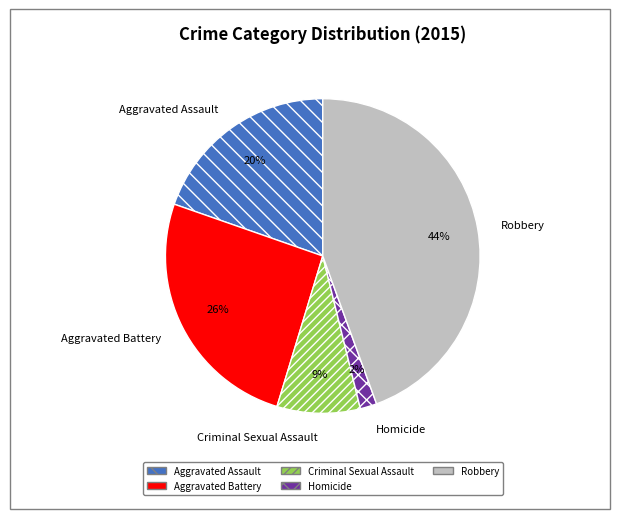

Does any single category account for the majority?

No